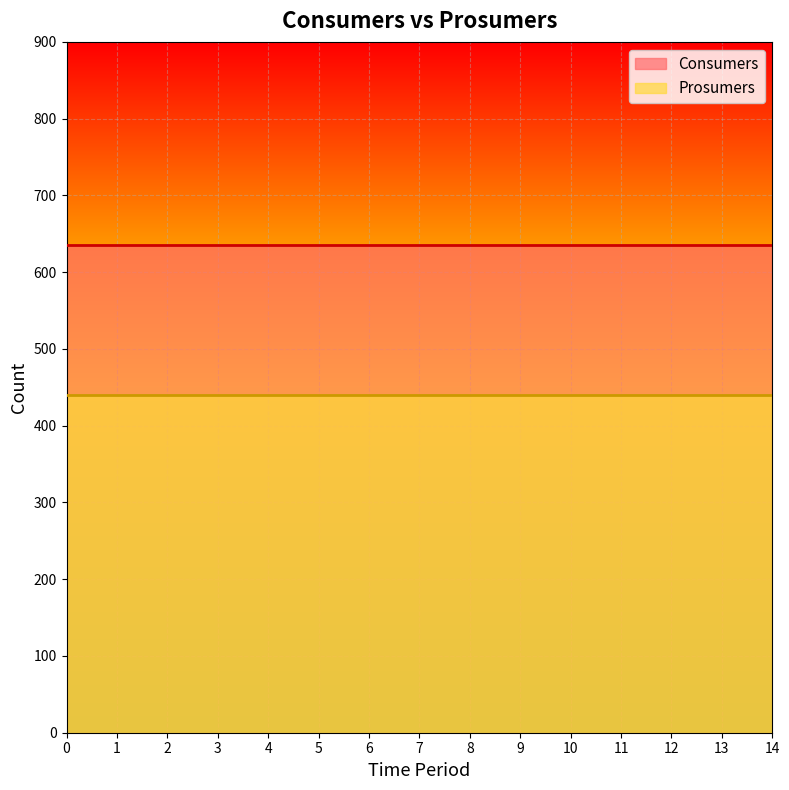

True or false: Prosumers and Consumers cross at least once.

False